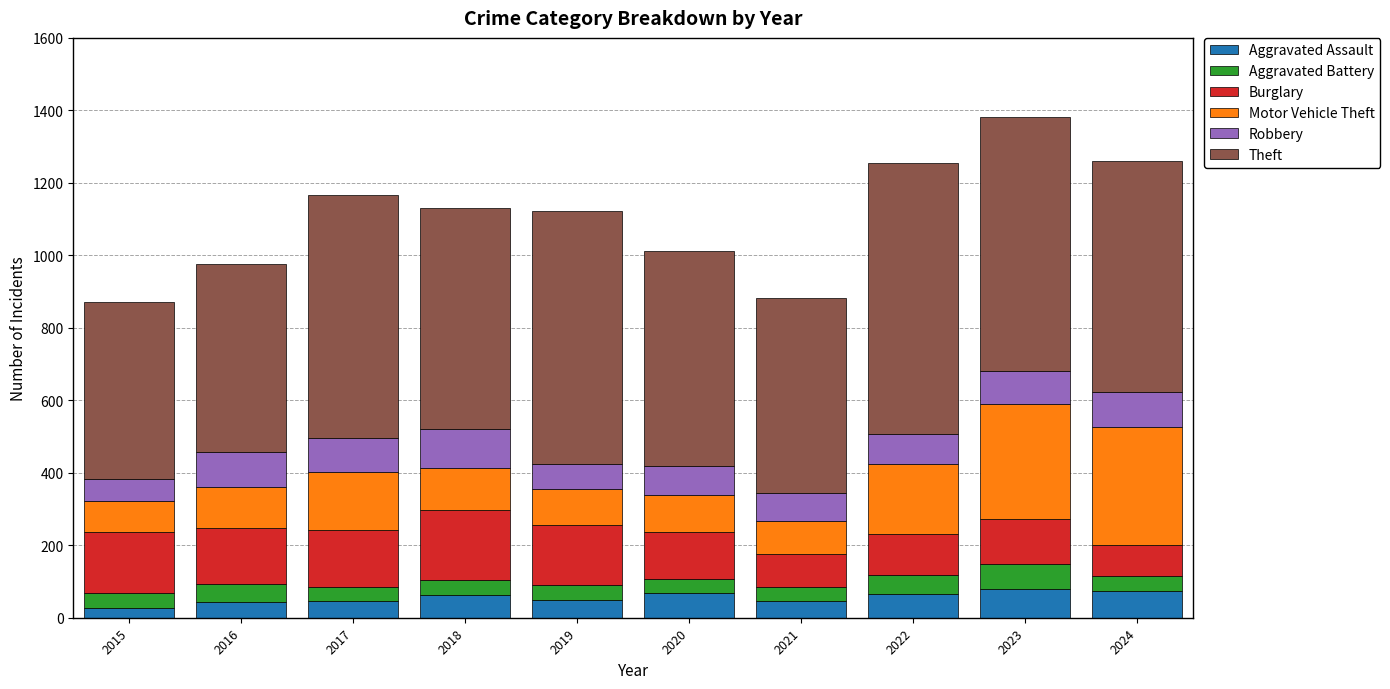

What is the lowest value of the Aggravated Assault series?

28